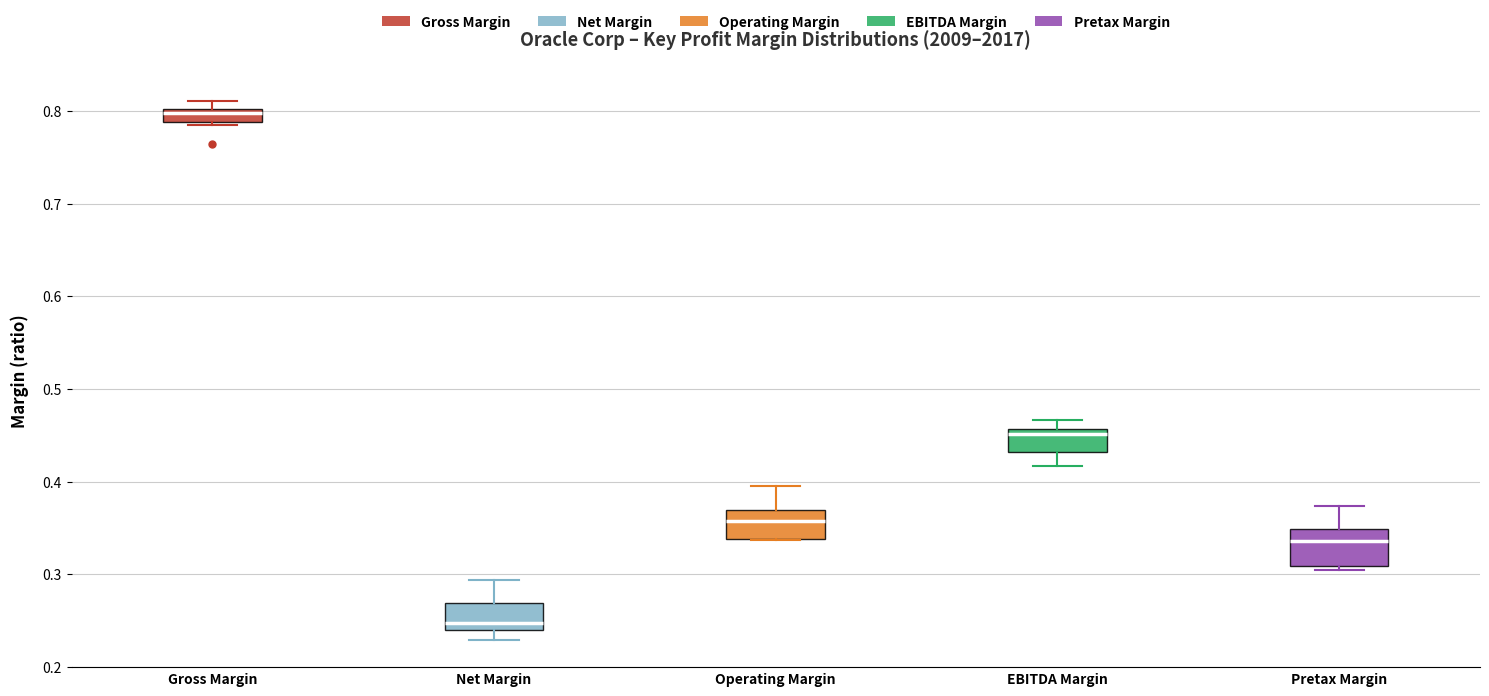

Which box has the lowest median line?

Net Margin